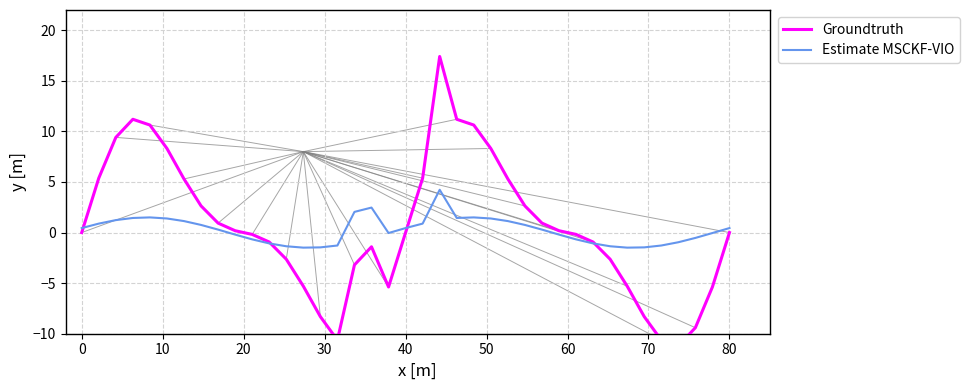

What is the average value of the Estimate MSCKF-VIO series?

0.2